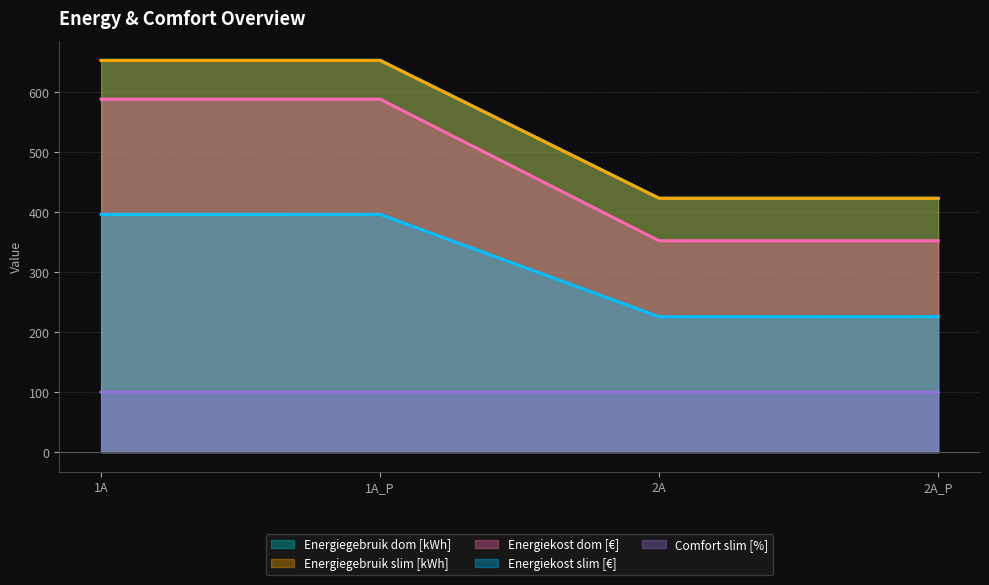

The value of Energiegebruik dom [kWh] at 2A_P is 749.9. True or false?

False